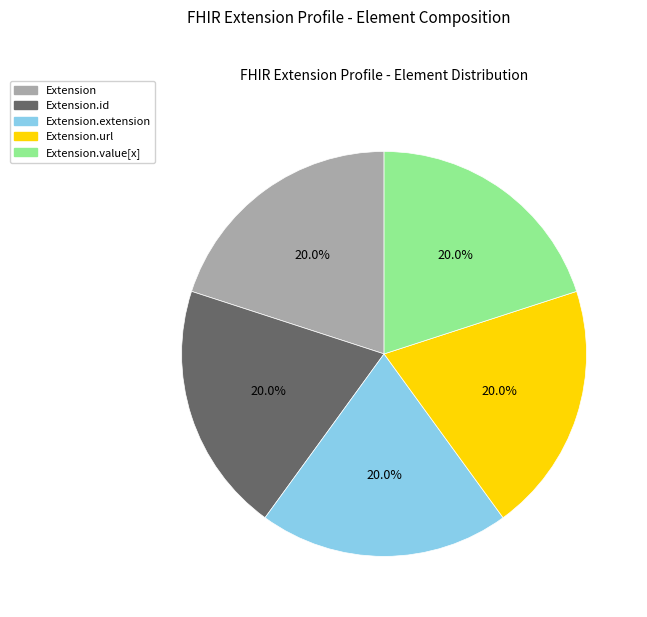

Is there any slice that represents more than half of the pie?

No